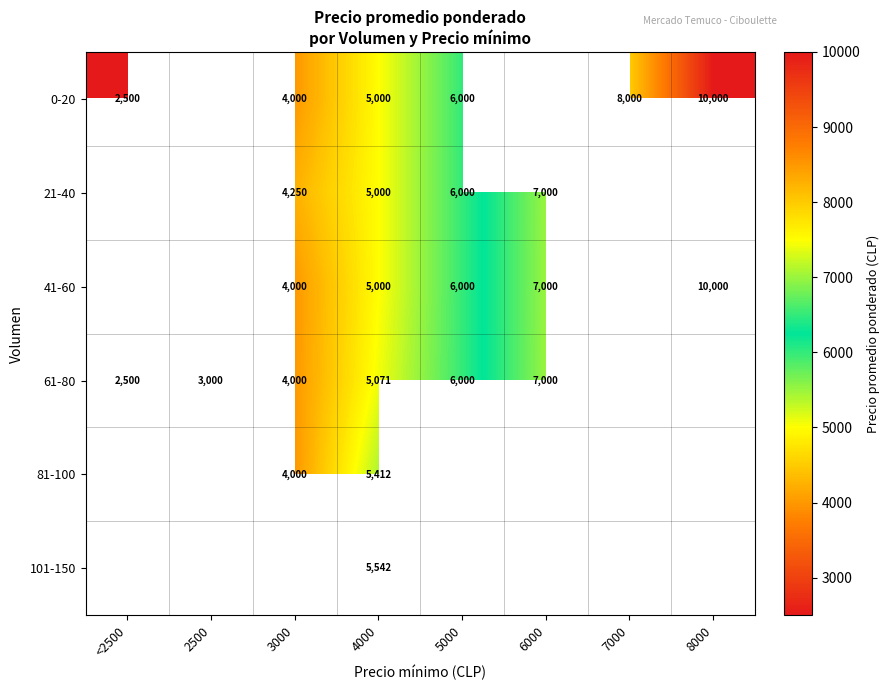

What is the sum of the 41-60 values at 6000 and 4000?

12000